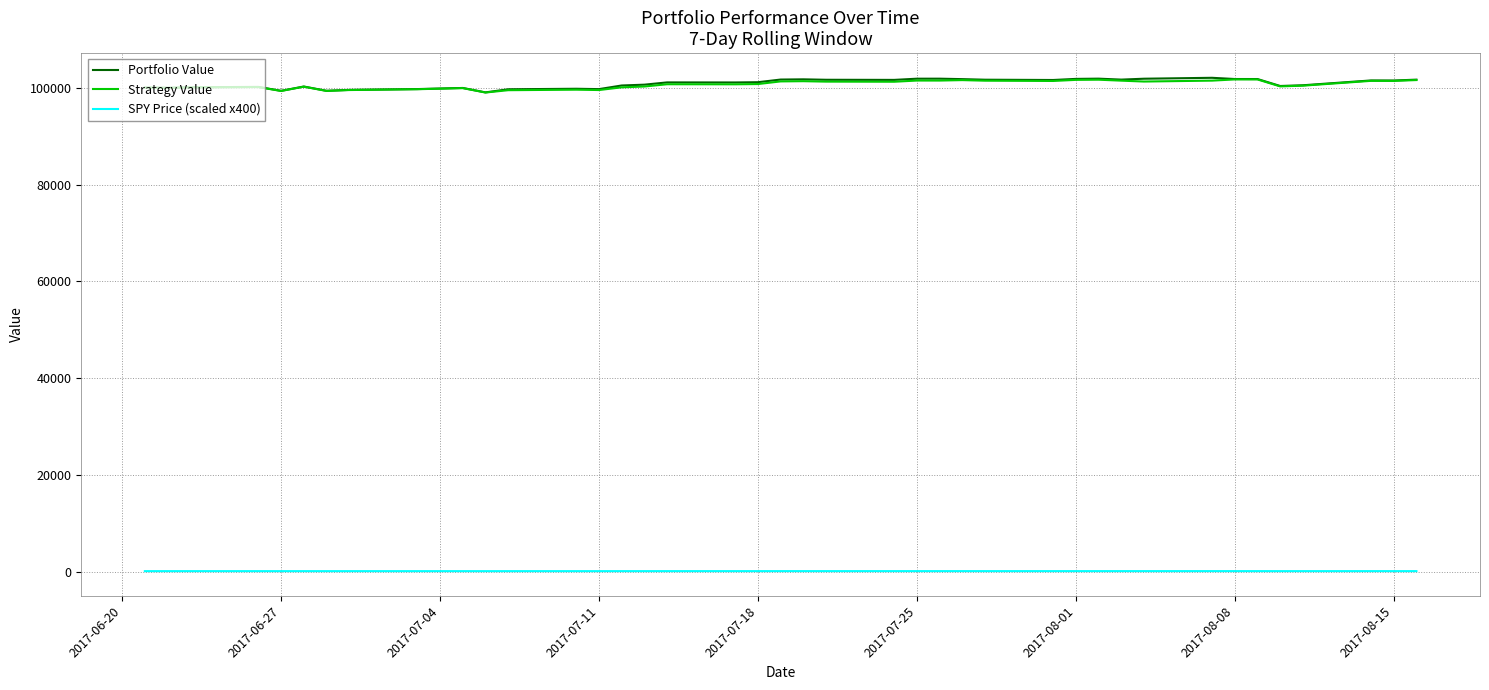

What is the highest value of the Portfolio Value series?

102022.1